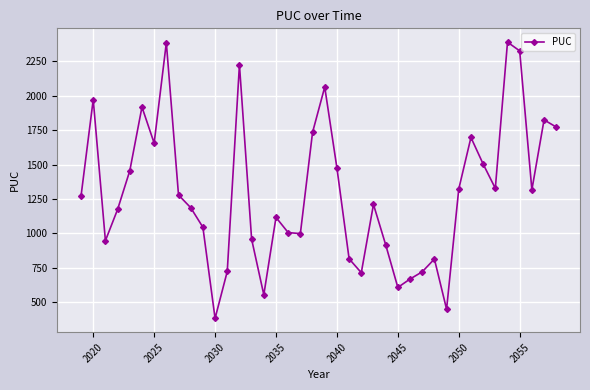

What is the value of the 19th point from the left?

998.3